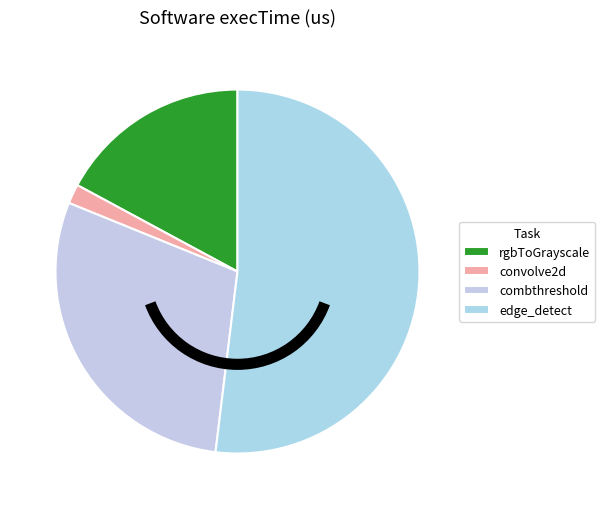

How many segments does this pie chart have?

4